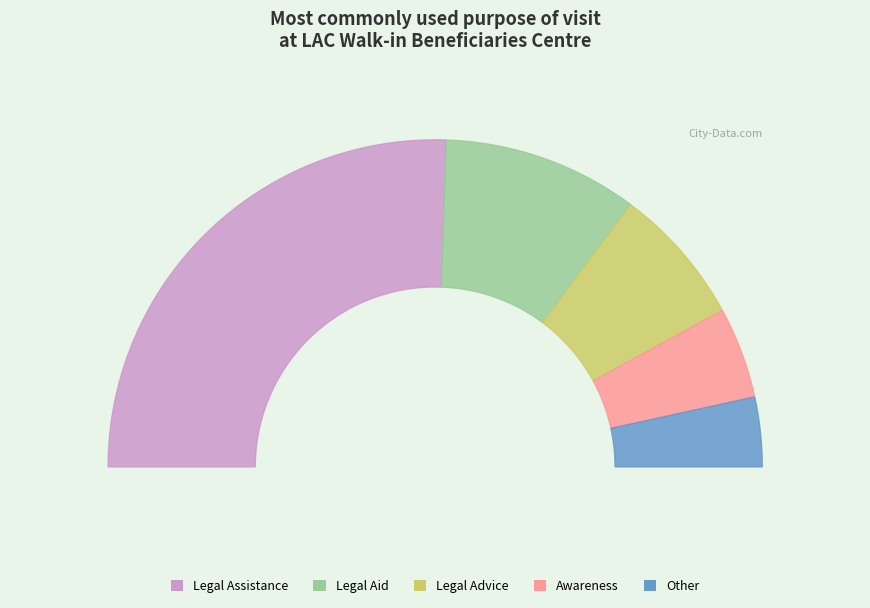

To the nearest percent, what portion does Legal Advice represent?

14%